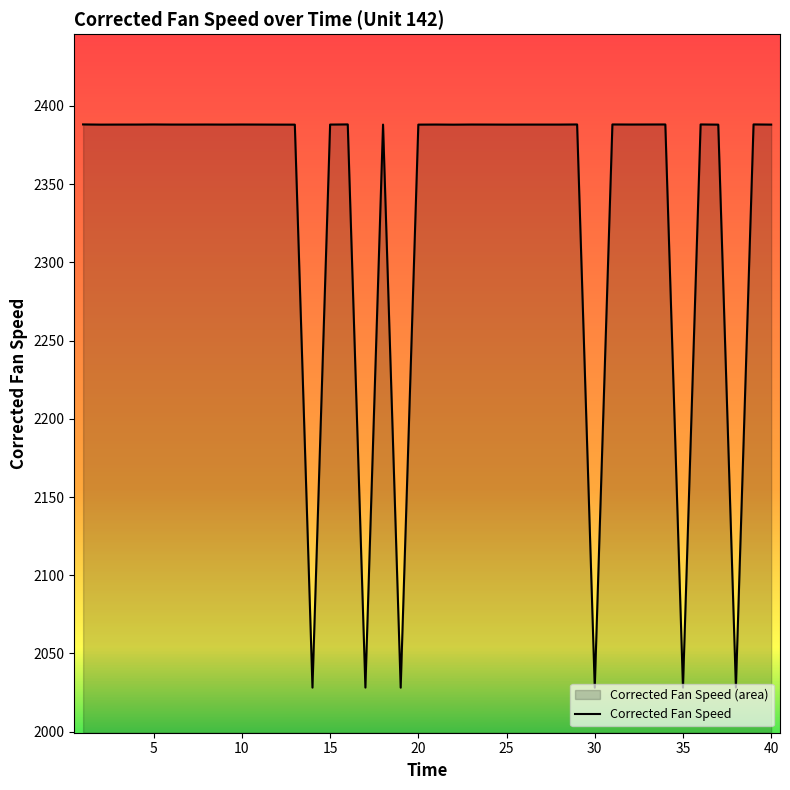

Is it true that the value at 15 is 922.4?

False